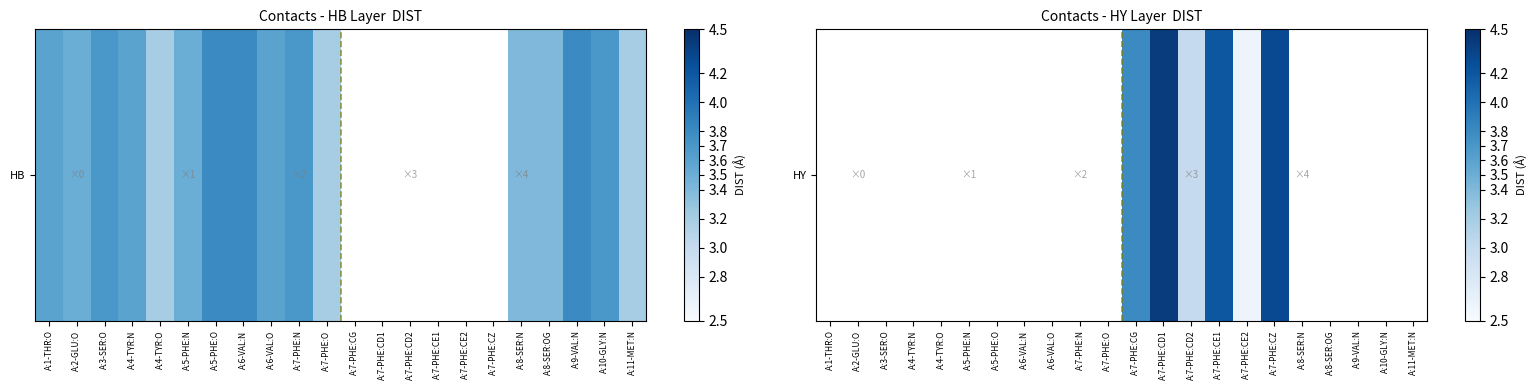

True or false: the data shows nan at A:4-TYR:N.

False